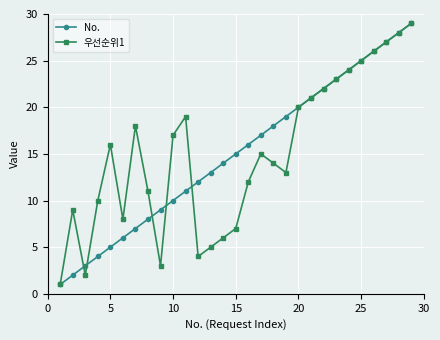

True or false: 우선순위1 has more than 2 points higher than both neighbors.

True